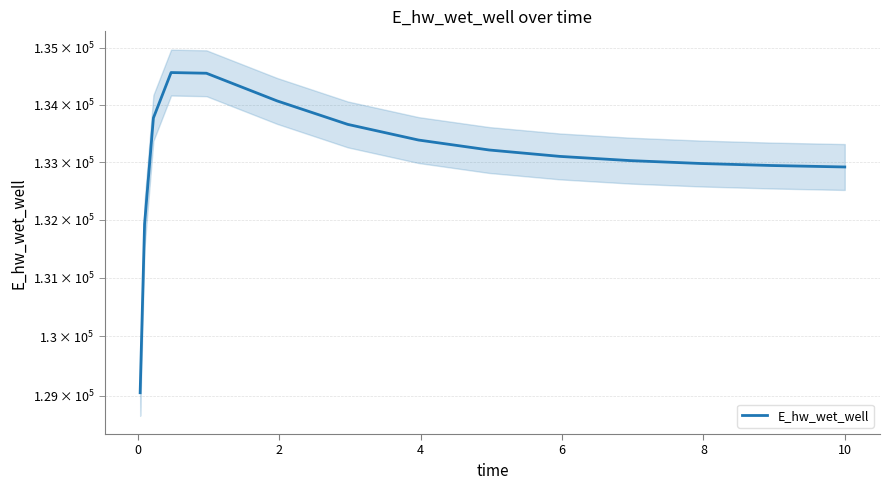

How many data points does each series have?

15